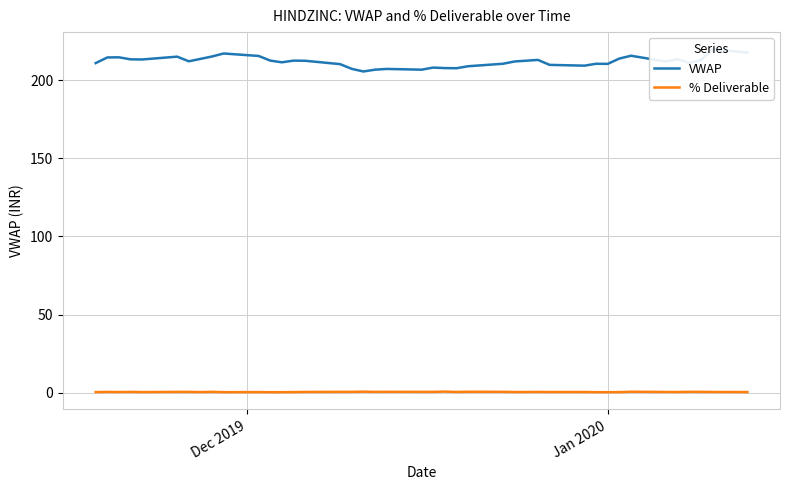

The value of VWAP at 26 is 318.6. True or false?

False